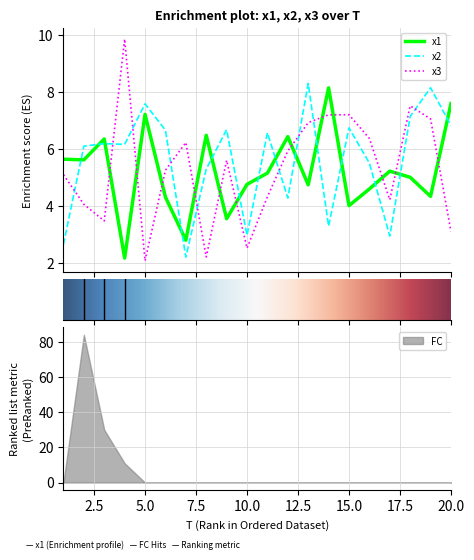

Reading left to right, list all the values displayed in this chart.

x1: 1=5.6	2=5.6	3=6.4	4=2.2	5=7.2	6=4.3	7=2.8	8=6.5	9=3.5	10=4.8	11=5.2	12=6.4	13=4.7	14=8.2	15=4.0	16=4.6	17=5.2	18=5.0	19=4.3	20=7.6
x2: 1=2.6	2=6.1	3=6.2	4=6.2	5=7.6	6=6.7	7=2.2	8=5.3	9=6.7	10=3.0	11=6.6	12=4.3	13=8.3	14=3.3	15=6.7	16=5.5	17=2.9	18=7.1	19=8.2	20=6.8
x3: 1=5.1	2=4.1	3=3.5	4=9.9	5=2.1	6=5.3	7=6.2	8=2.2	9=5.6	10=2.5	11=4.3	12=5.9	13=6.9	14=7.2	15=7.2	16=6.4	17=4.2	18=7.5	19=7.1	20=3.1